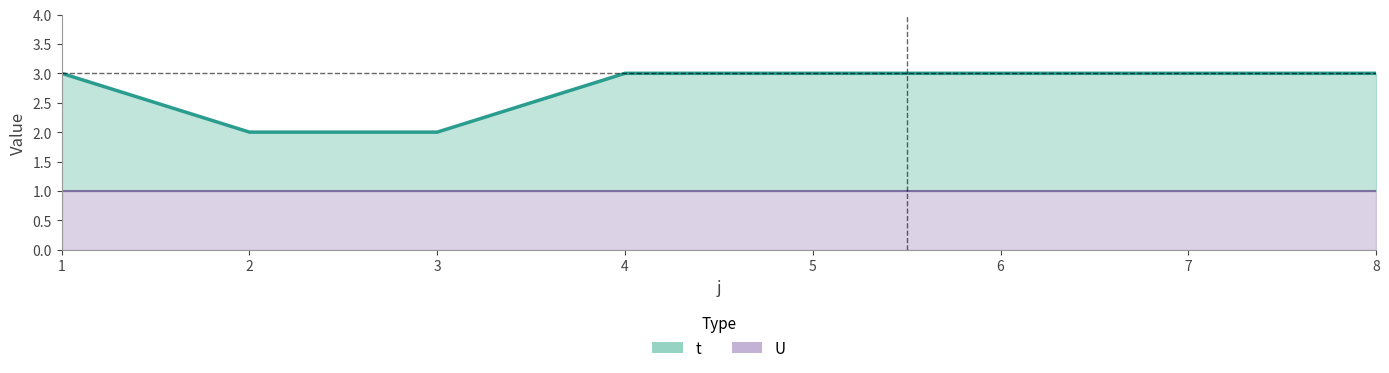

Is it true that the value at 5 is 3?

True